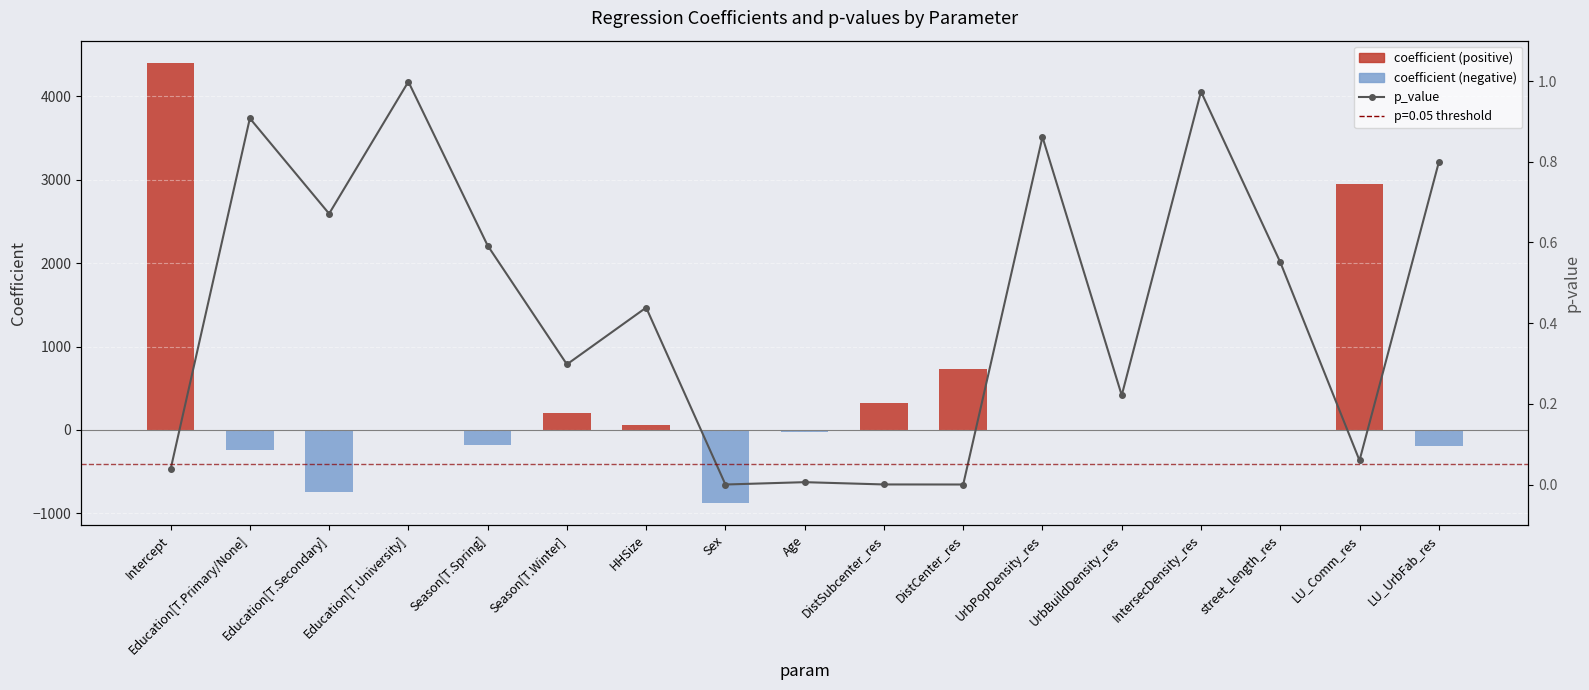

Reading left to right, what are all the values shown in this chart?

coefficient: Intercept=4404.0	Education[T.Primary/None]=-238.3	Education[T.Secondary]=-749.3	Education[T.University]=-3.8	Season[T.Spring]=-177.4	Season[T.Winter]=201.8	HHSize=55.4	Sex=-874.3	Age=-22.2	DistSubcenter_res=319.6	DistCenter_res=727.7	UrbPopDensity_res=0.0	UrbBuildDensity_res=-0.0	IntersecDensity_res=0.3	street_length_res=3.8	LU_Comm_res=2951.5	LU_UrbFab_res=-195.0
p_value: Intercept=0.0	Education[T.Primary/None]=0.9	Education[T.Secondary]=0.7	Education[T.University]=1.0	Season[T.Spring]=0.6	Season[T.Winter]=0.3	HHSize=0.4	Sex=0.0	Age=0.0	DistSubcenter_res=0.0	DistCenter_res=0.0	UrbPopDensity_res=0.9	UrbBuildDensity_res=0.2	IntersecDensity_res=1.0	street_length_res=0.6	LU_Comm_res=0.1	LU_UrbFab_res=0.8